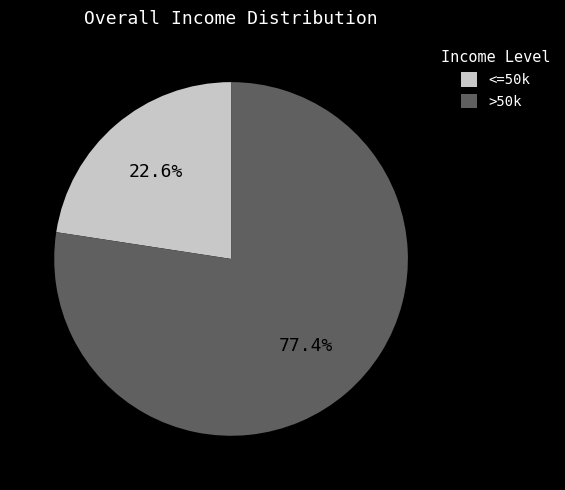

What is the ratio of the value at <=50k to the value at >50k?

0.3